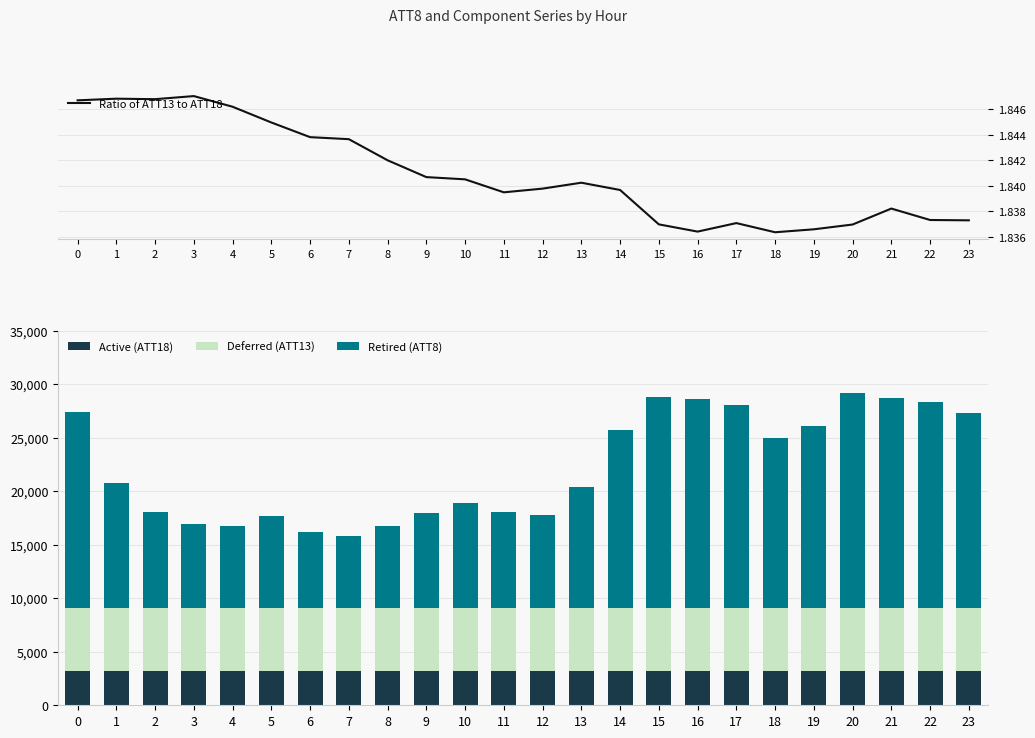

True or false: Ratio of ATT13 to ATT18 has a value of 1.1 at 20.

False